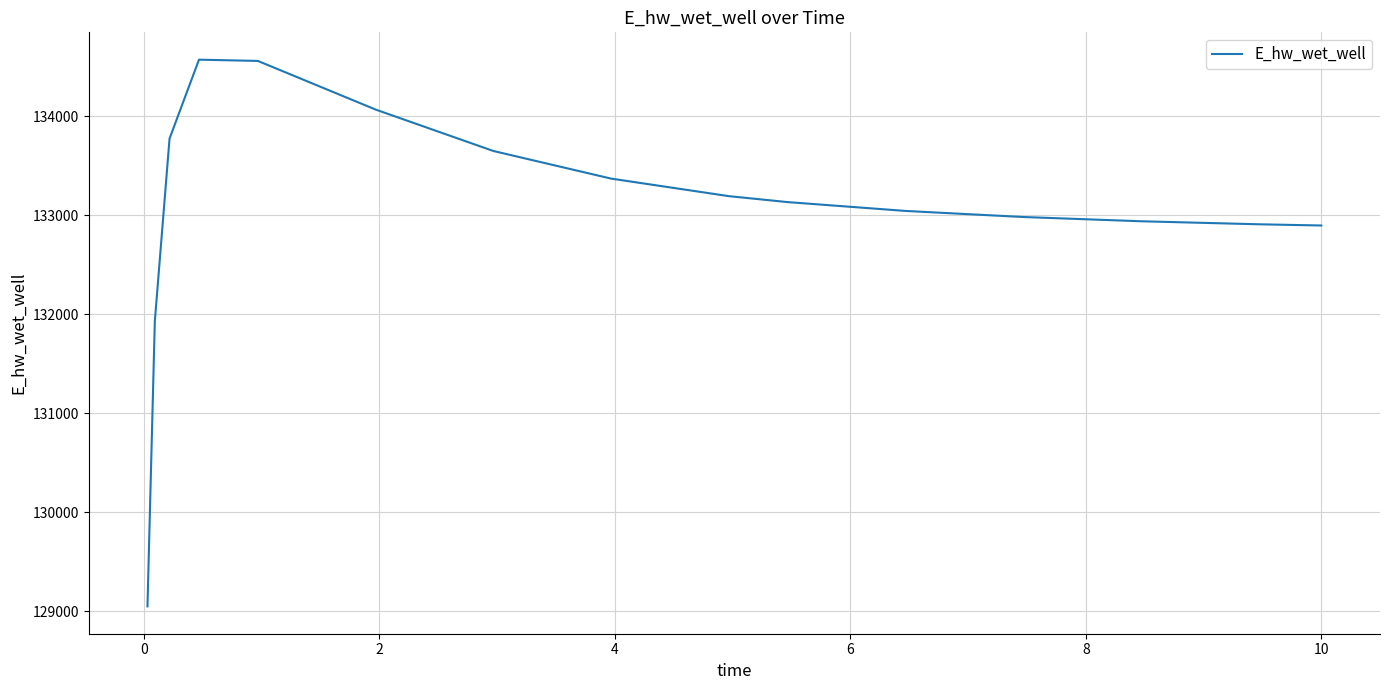

What is the greatest value displayed?

134569.4